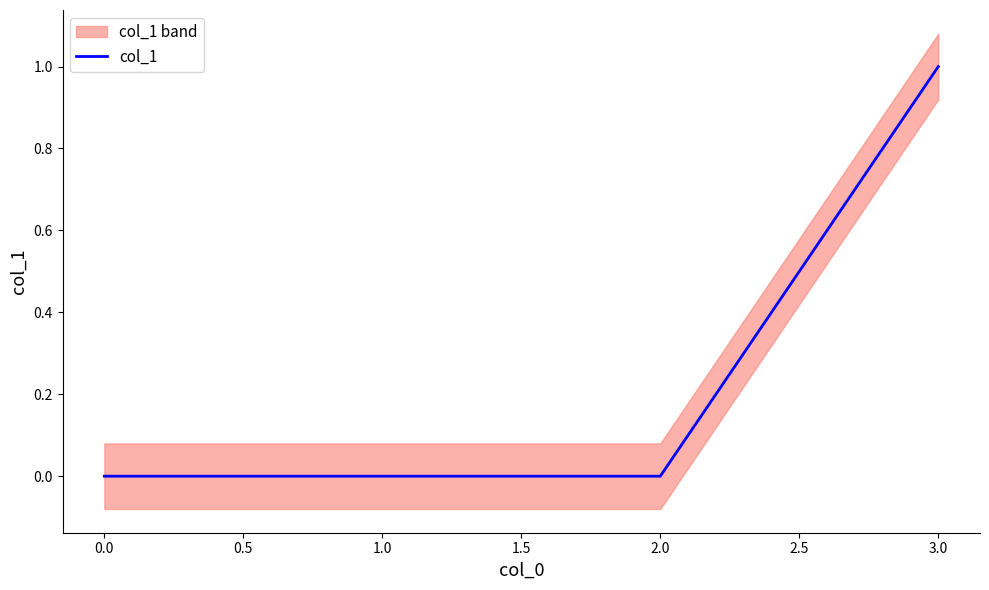

Is it true that col_1 equals 0 at 1.0?

True